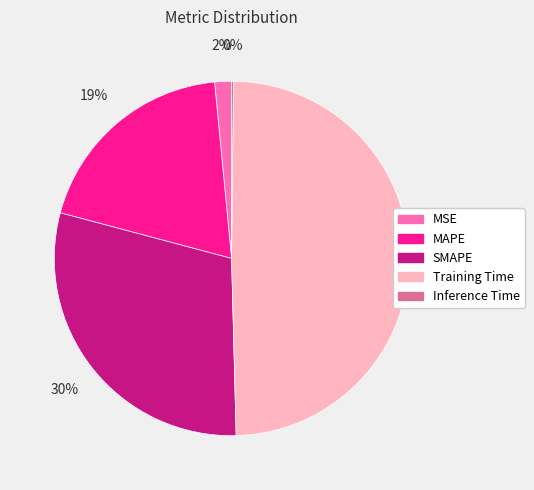

True or false: SMAPE accounts for 30% of the total.

True